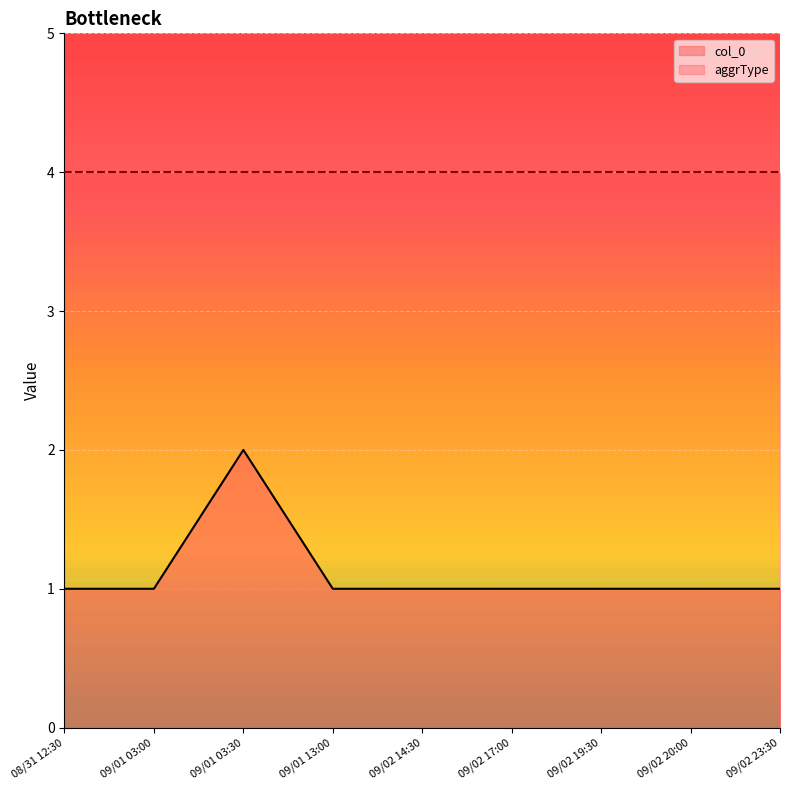

True or false: the data shows 1 at 09/01 03:00.

True